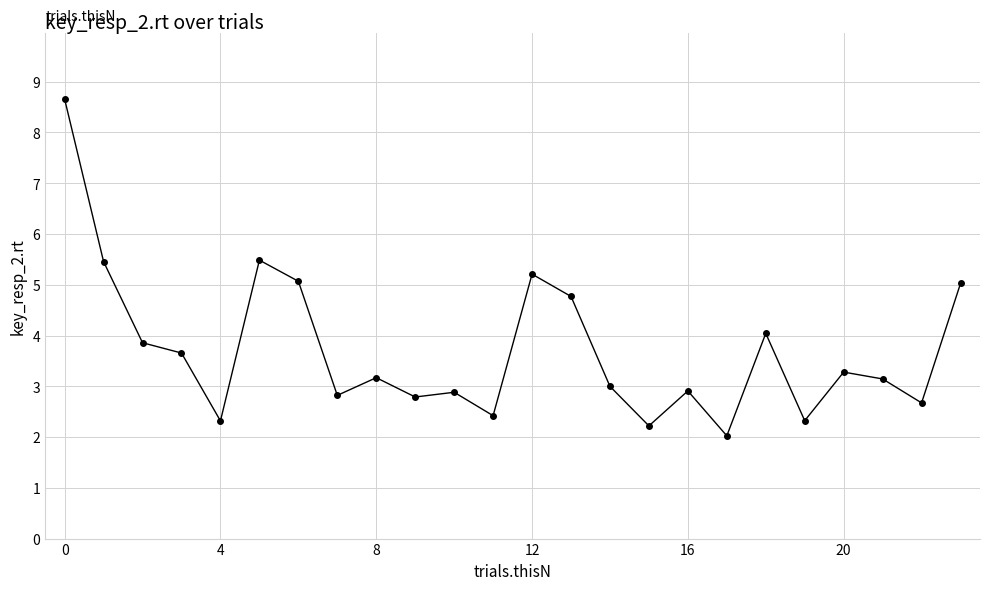

What is the difference between the second highest and second lowest values?

3.3